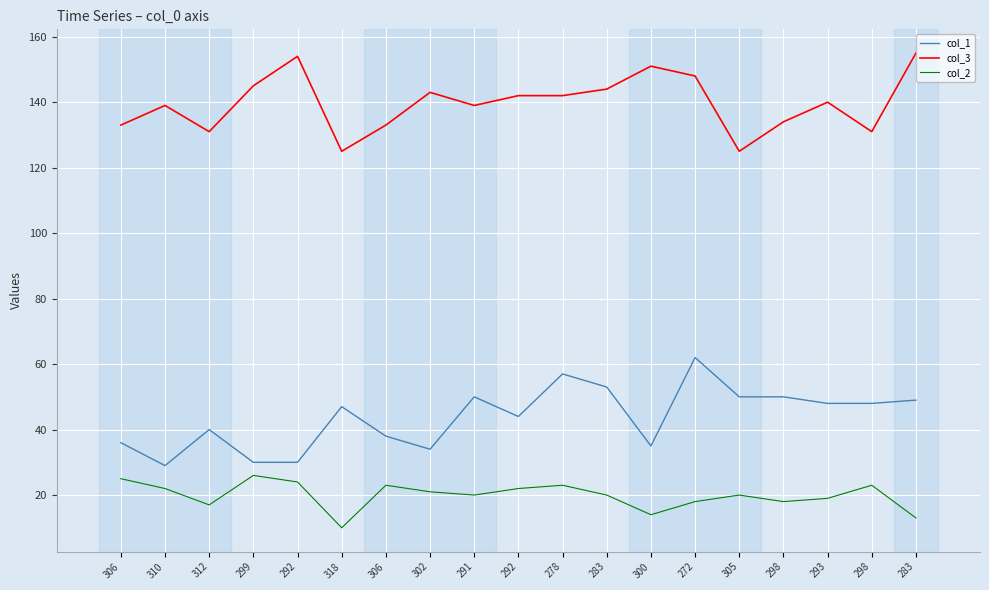

The value of col_3 at 302 is 143. True or false?

True